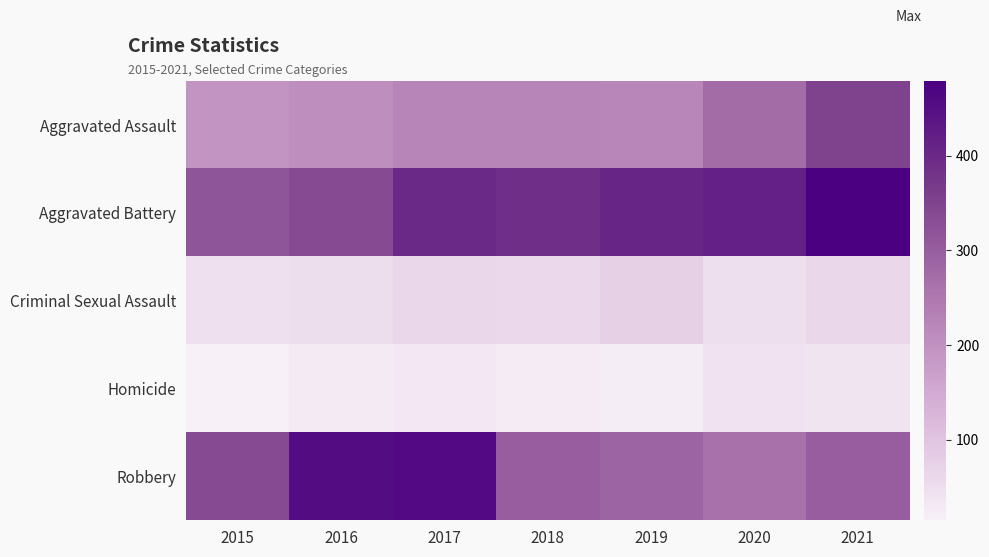

Which series has the largest total across all categories?

Aggravated Battery